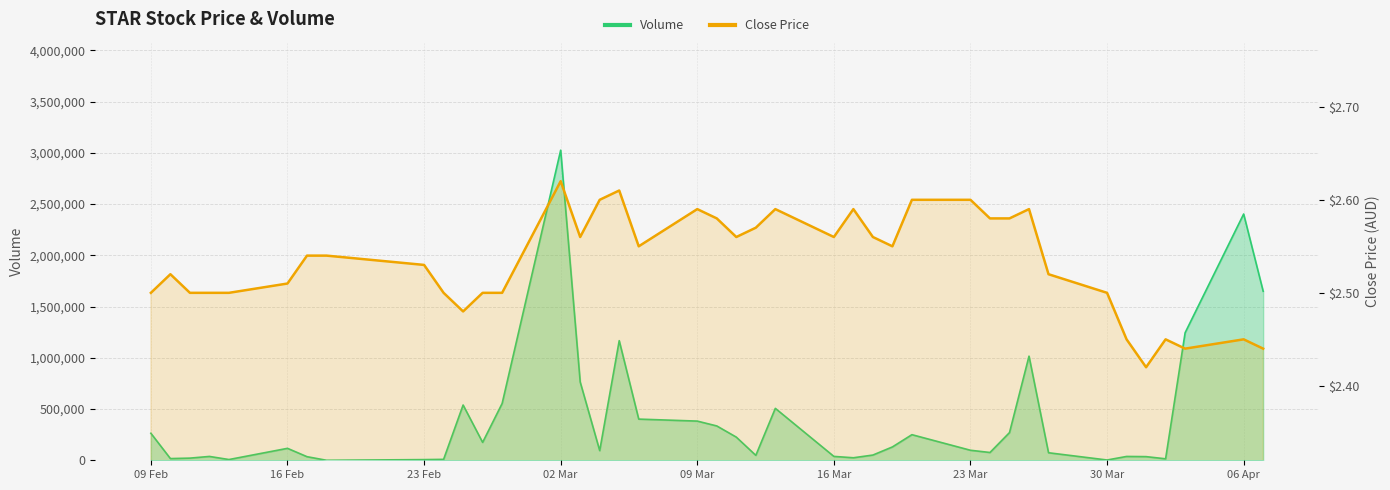

What is the average value of the close series?

2.5